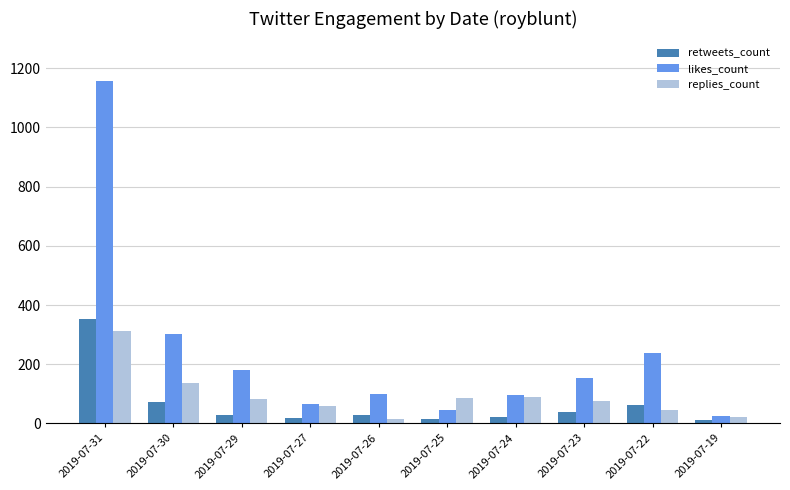

What is the lowest value of the likes_count series?

26